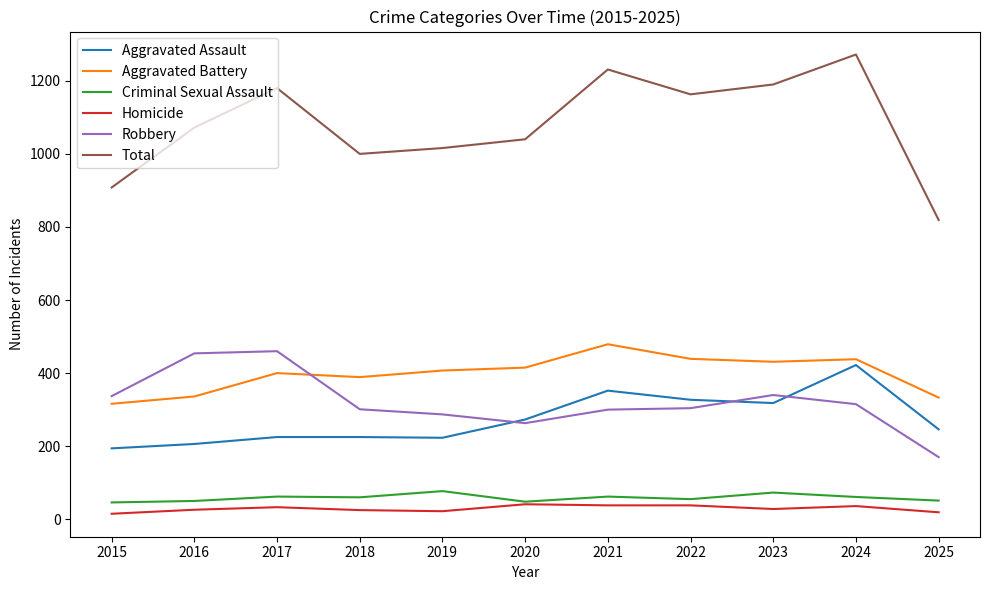

What value does the Total series have at 2017?

1180